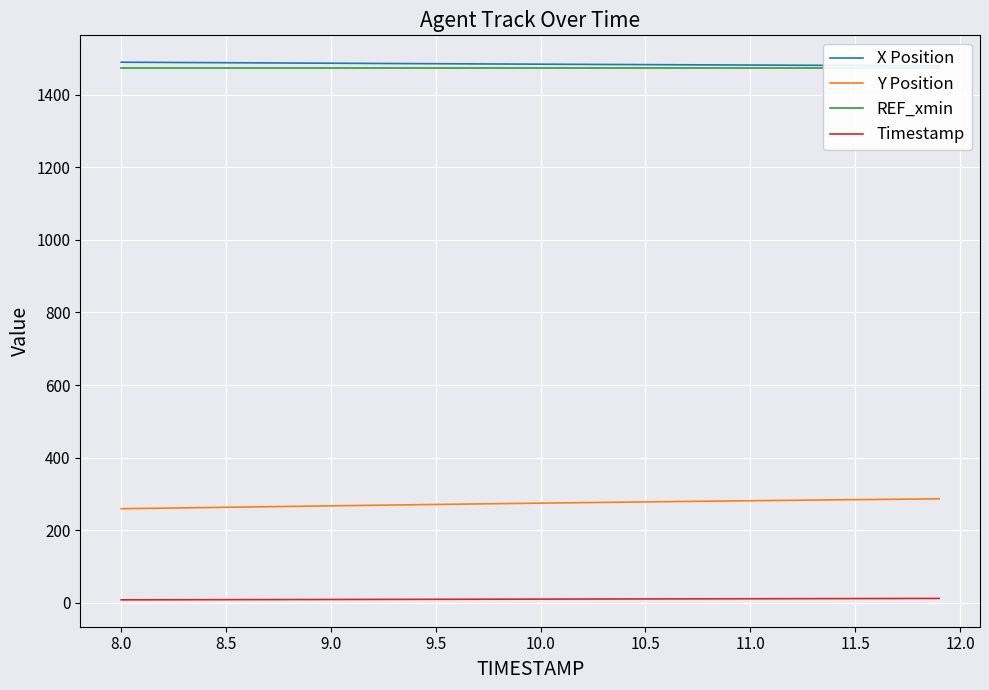

What is the lowest value of the Y Position series?

259.1